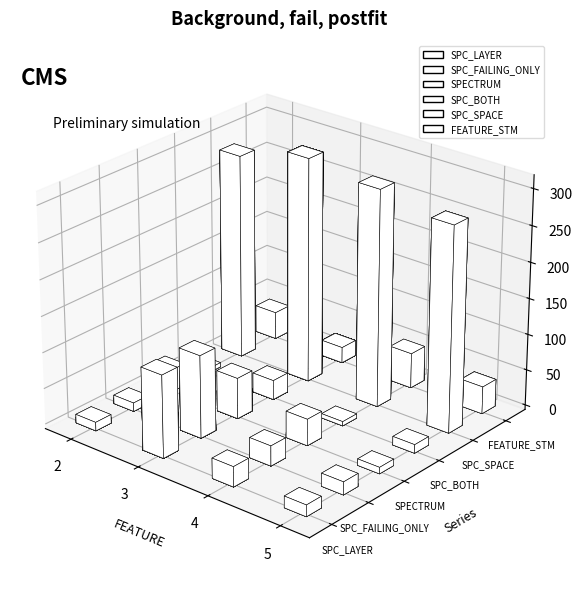

What is the sum of the FEATURE_STM values at 3 and 3?

44